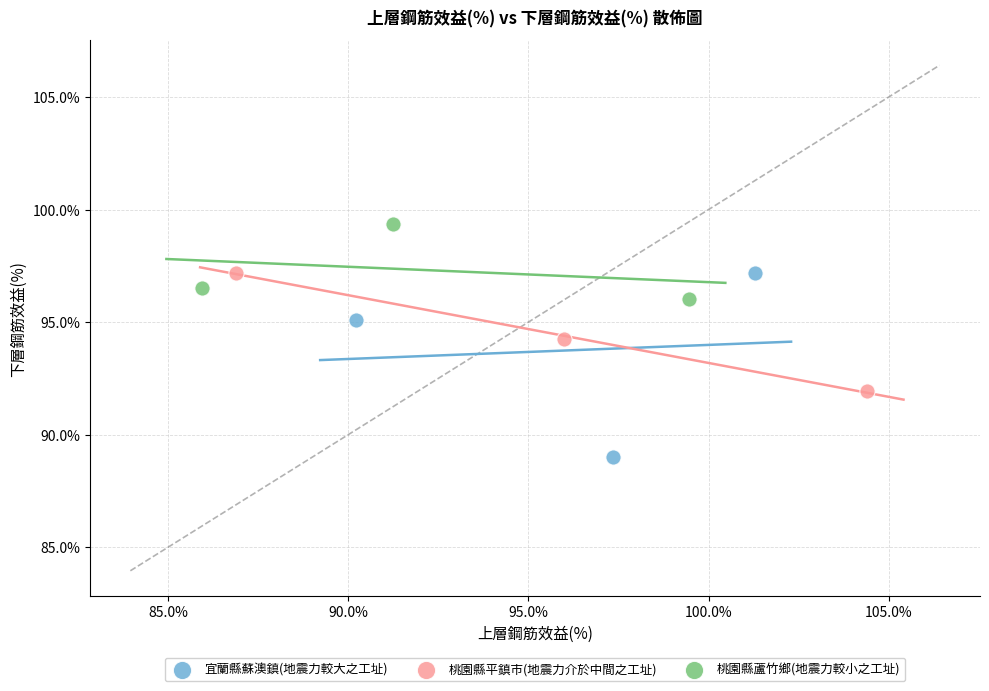

Which series has the widest spread of Y values?

宜蘭縣蘇澳鎮(地震力較大之工址)